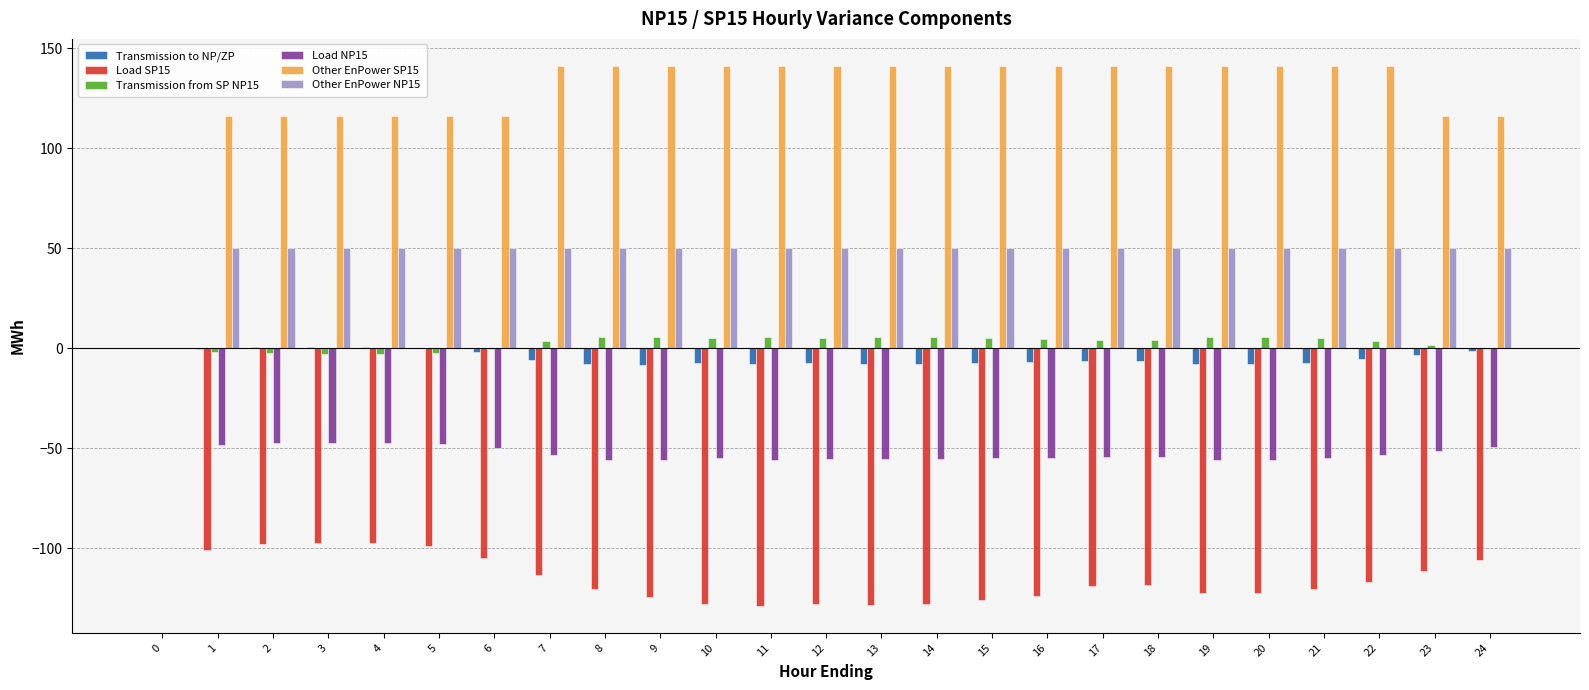

Is the value of Load SP15 at 12 greater than the value of Other EnPower SP15 at 9?

No